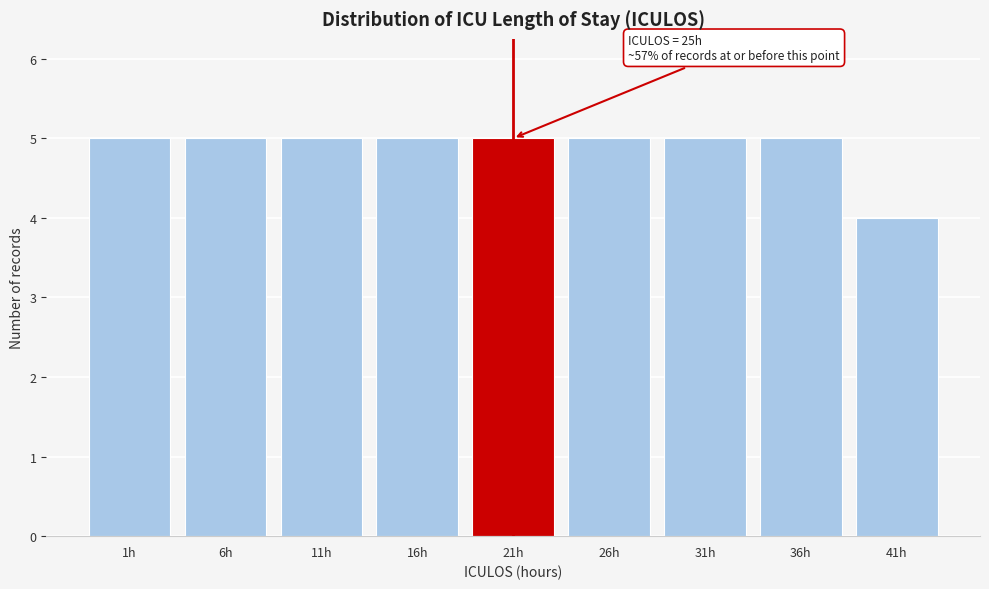

Reading left to right, list all the values displayed in this chart.

5	5	5	5	5	5	5	5	4